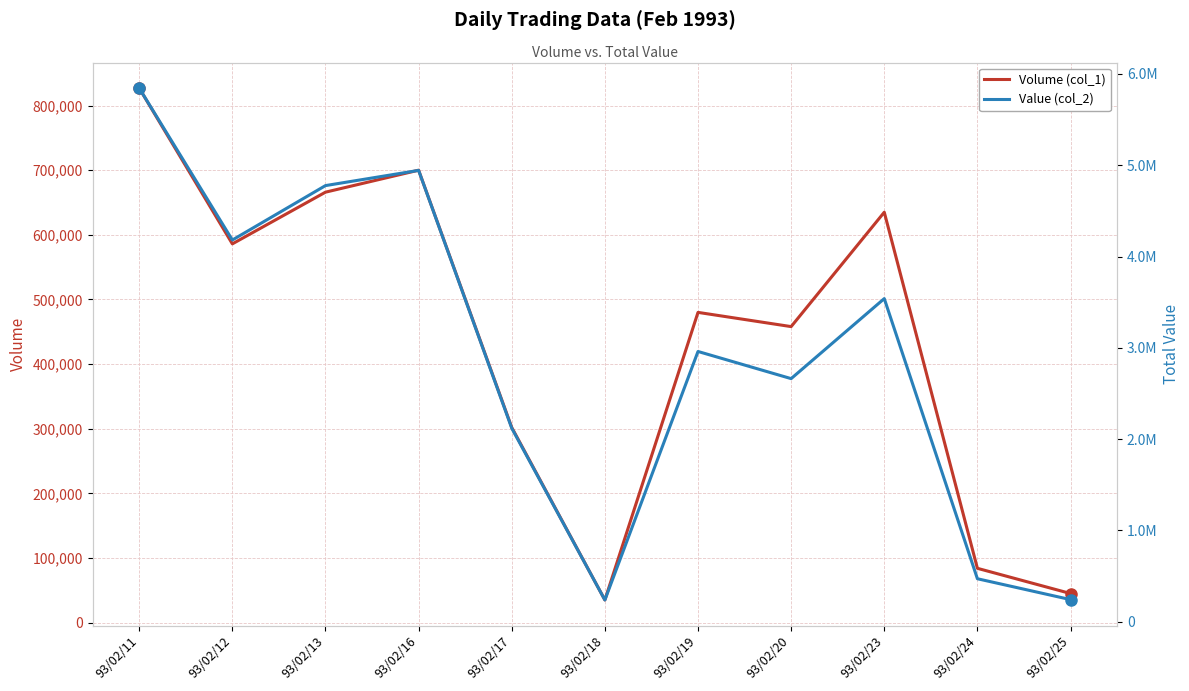

What is the value of the Volume (col_1) point at the 8th from the left?

458000